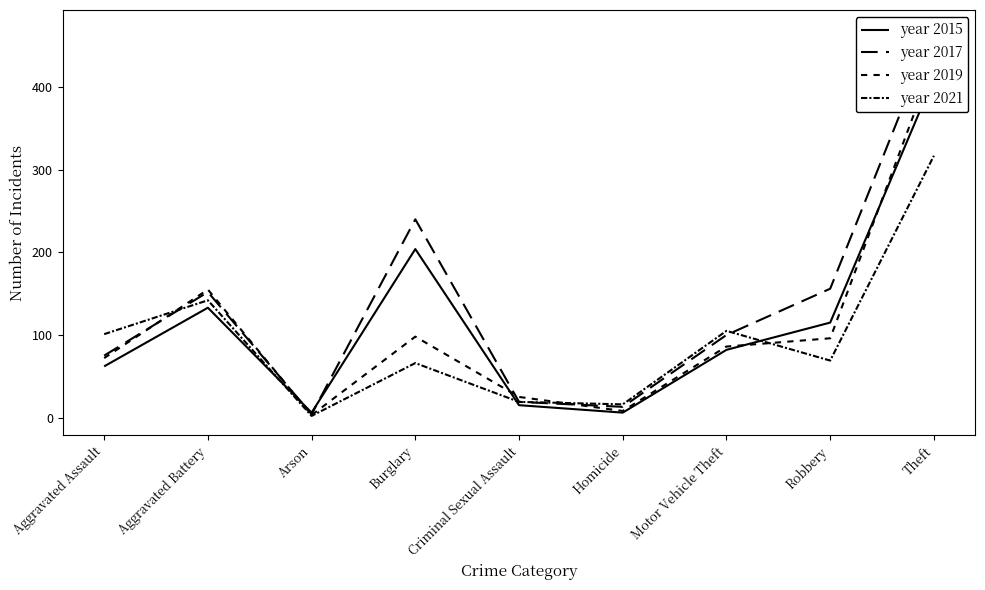

Rank the series at Robbery from highest to lowest value.

year 2017, year 2015, year 2019, year 2021